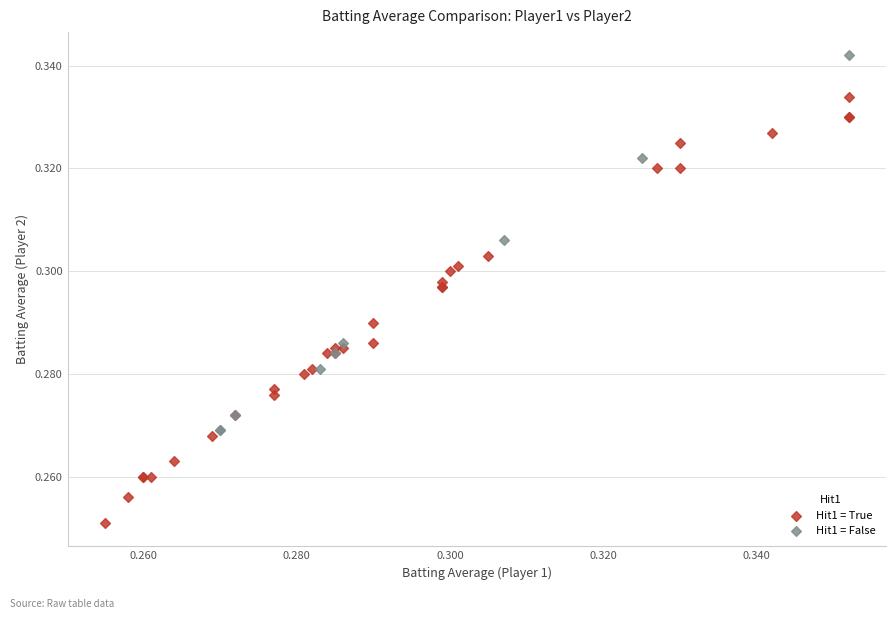

What are all the series names shown in the legend?

Hit1 = True, Hit1 = False